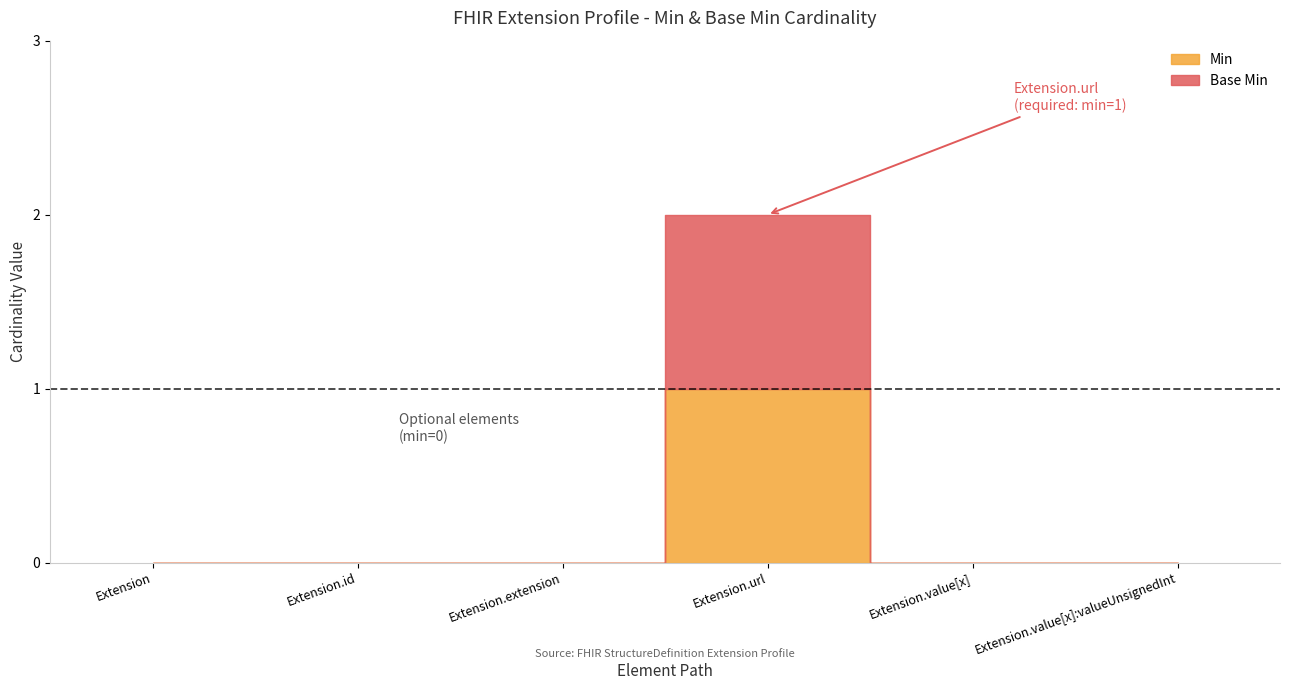

List the labels in order of Min value, largest first.

Extension.url, Extension, Extension.id, Extension.extension, Extension.value[x], Extension.value[x]:valueUnsignedInt